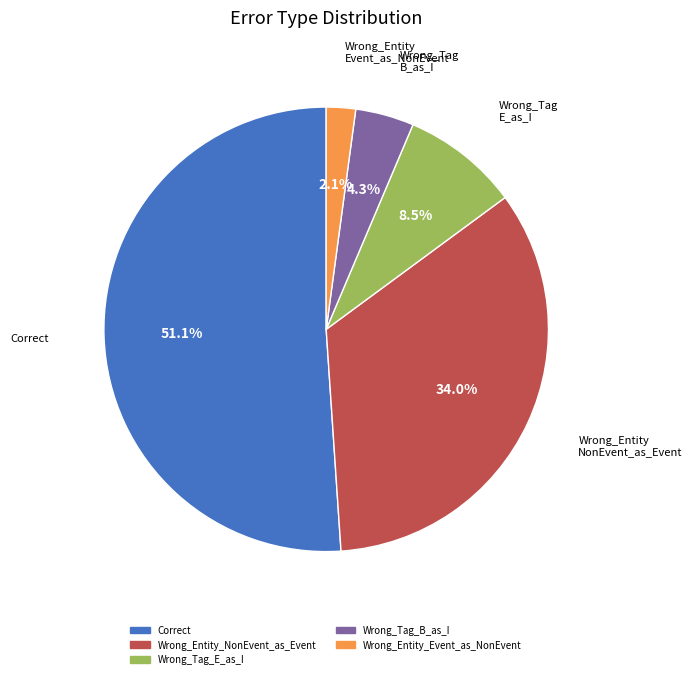

Is Correct the majority of the pie?

Yes